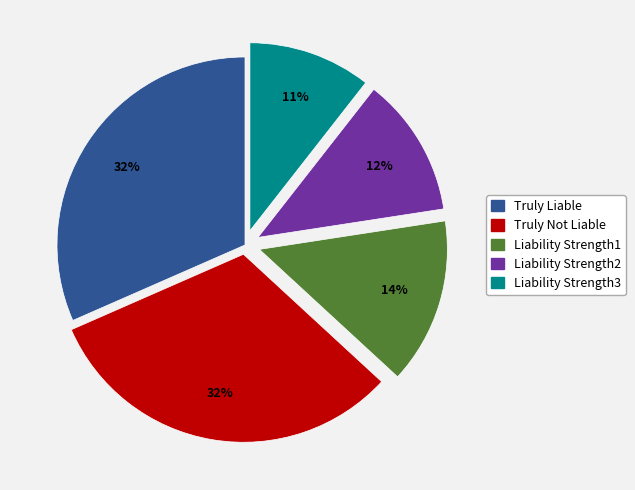

To the nearest percent, what portion does Liability Strength2 represent?

12%